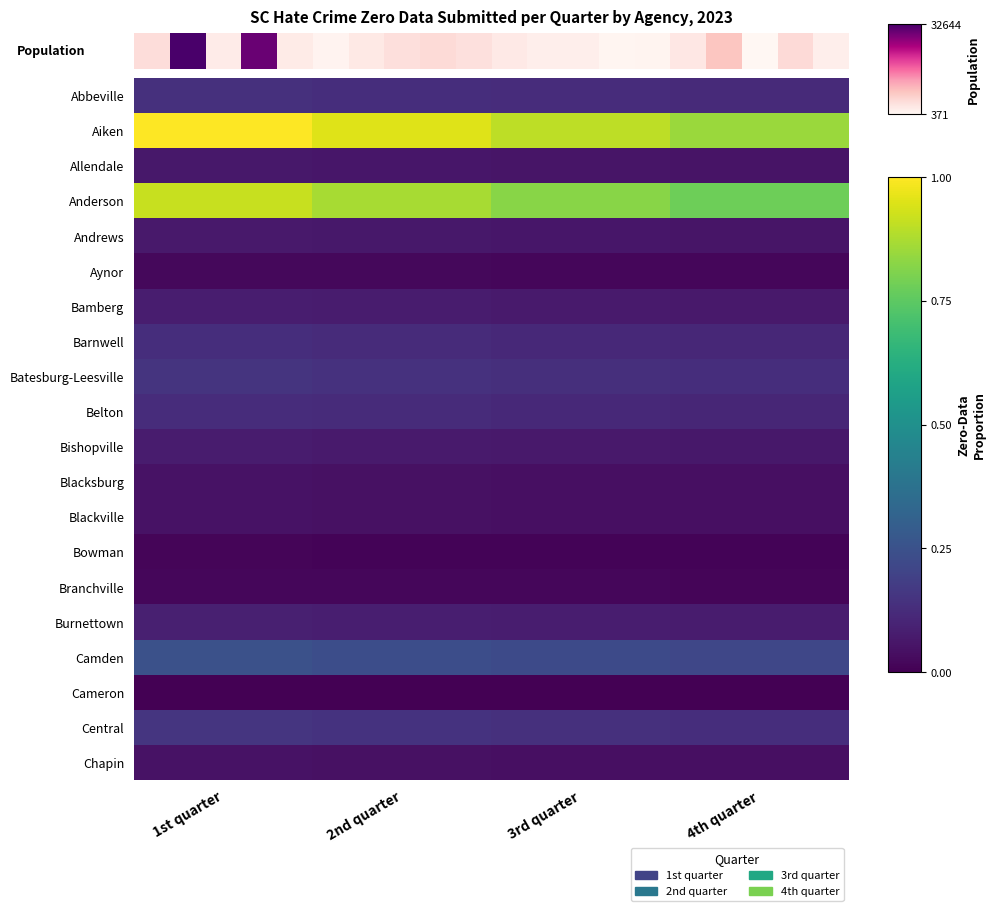

What is the approximate value of Central at 3rd quarter?

0.1